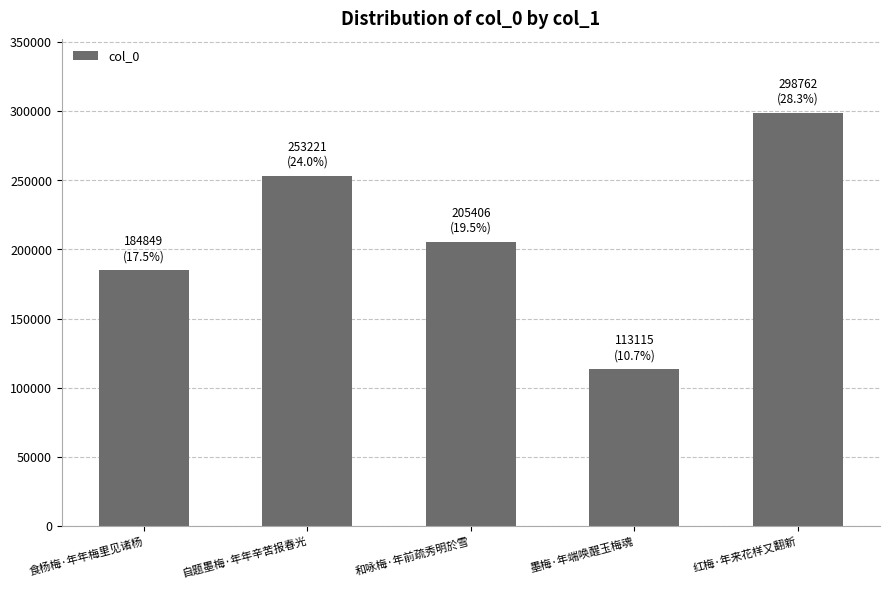

What is the sum of the values at 和咏梅·年前疏秀明於雪 and 红梅·年来花样又翻新?

504168